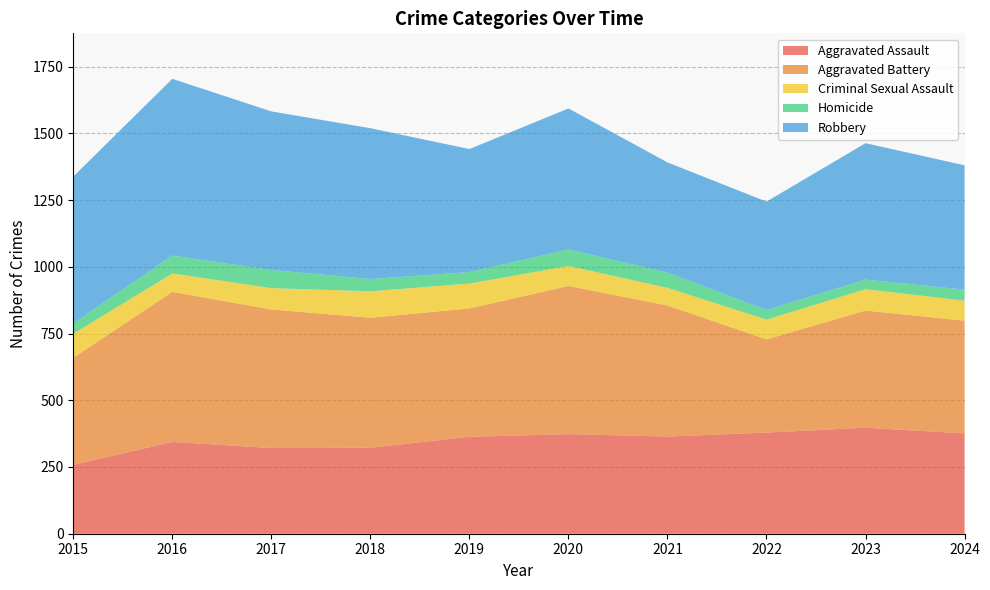

Reading left to right, list all the values displayed in this chart.

Aggravated Assault: 2015=258	2016=344	2017=321	2018=322	2019=363	2020=373	2021=364	2022=379	2023=397	2024=376
Aggravated Battery: 2015=401	2016=562	2017=519	2018=487	2019=481	2020=555	2021=491	2022=349	2023=439	2024=422
Criminal Sexual Assault: 2015=90	2016=69	2017=80	2018=99	2019=93	2020=75	2021=66	2022=74	2023=80	2024=75
Homicide: 2015=39	2016=67	2017=68	2018=46	2019=43	2020=62	2021=57	2022=36	2023=36	2024=41
Robbery: 2015=550	2016=662	2017=594	2018=565	2019=461	2020=528	2021=413	2022=406	2023=511	2024=466